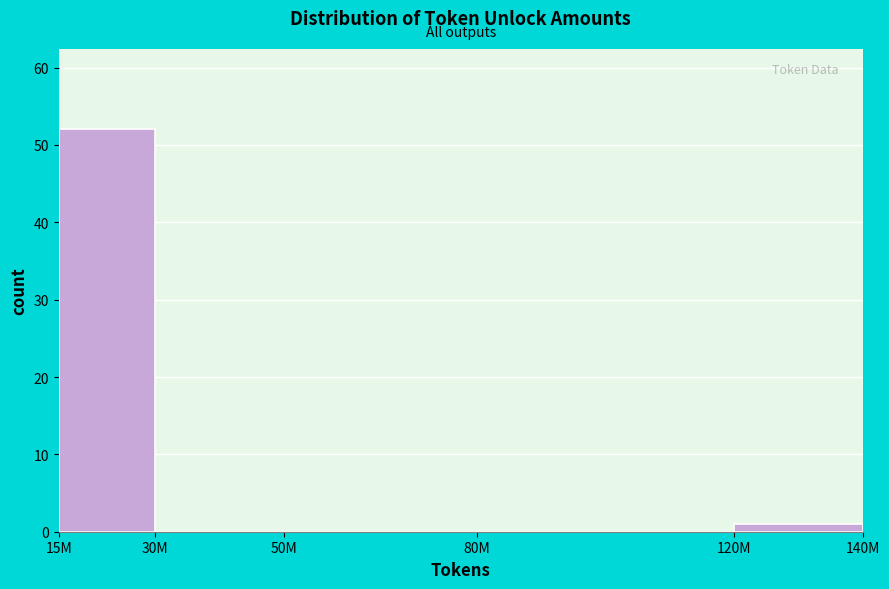

Reading left to right, list all the values displayed in this chart.

15M=52	30M=0	50M=0	80M=0	120M=1